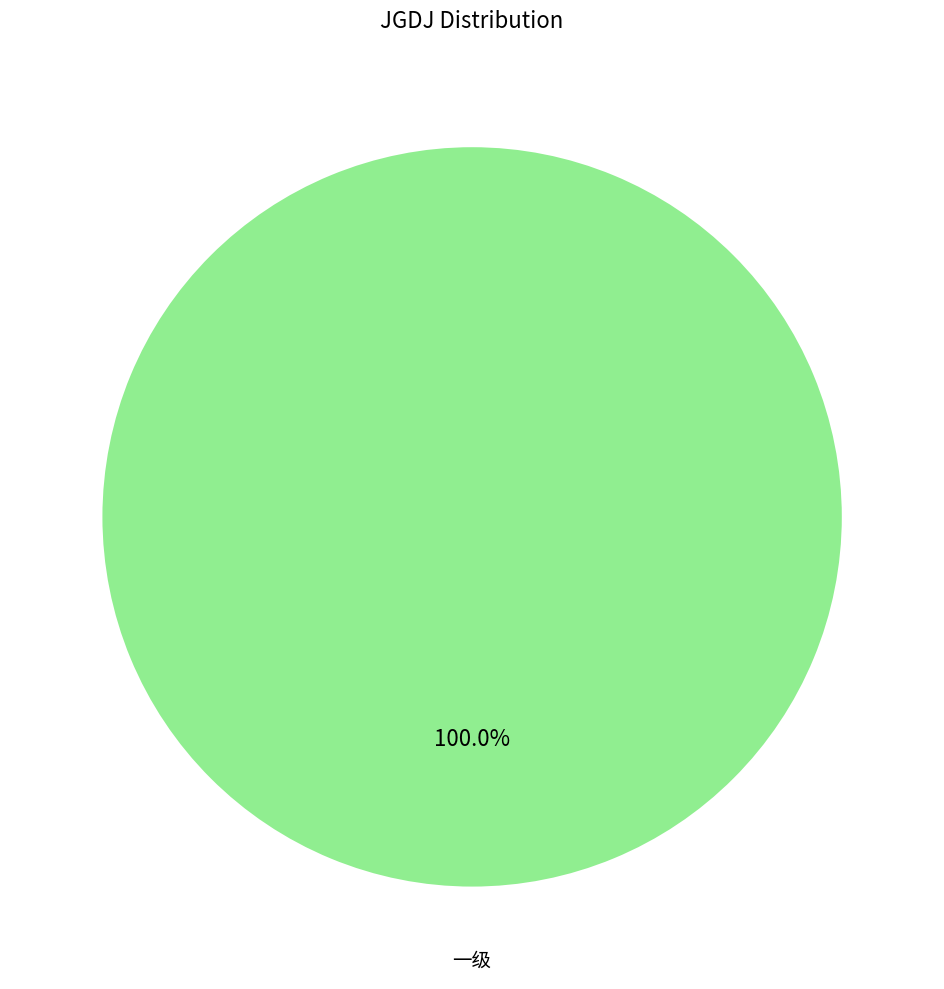

Is there a majority slice in this chart?

Yes